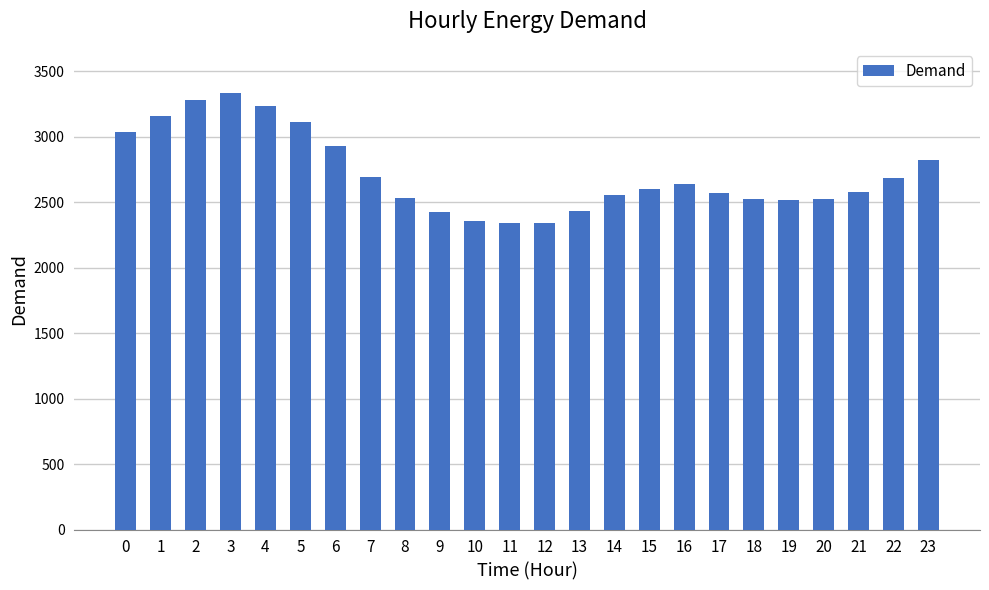

The chart shows a value of 3691 at 8. True or false?

False